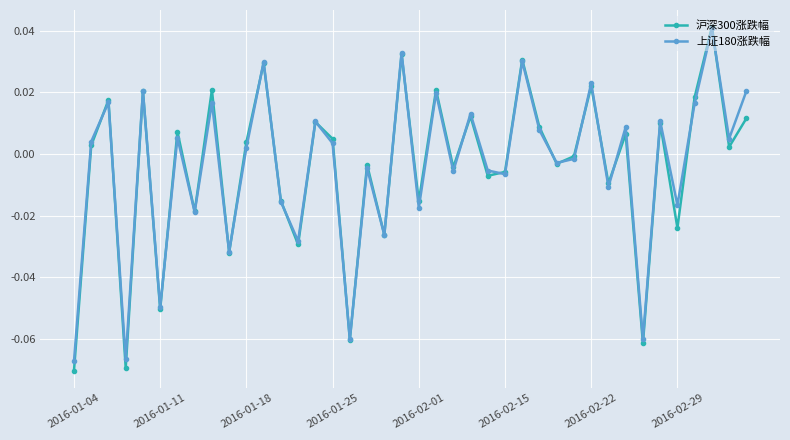

How many values in the 沪深300涨跌幅 series exceed 0?

21